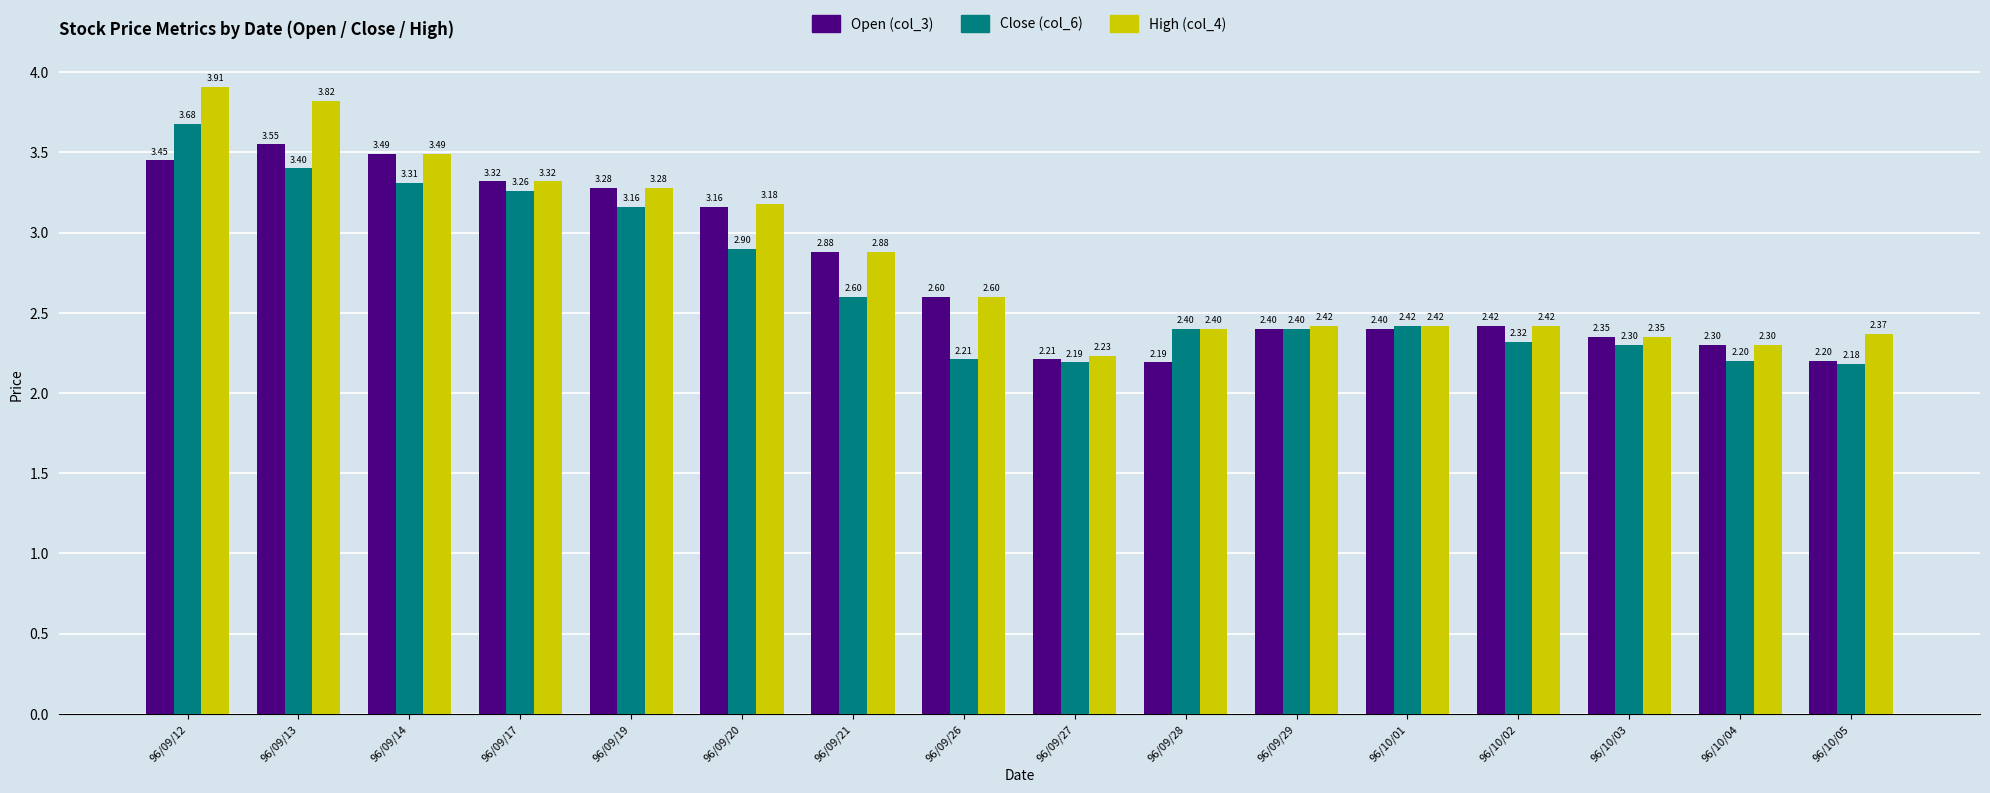

The High (col_4) series shows 3.2 at 96/10/05. True or false?

False